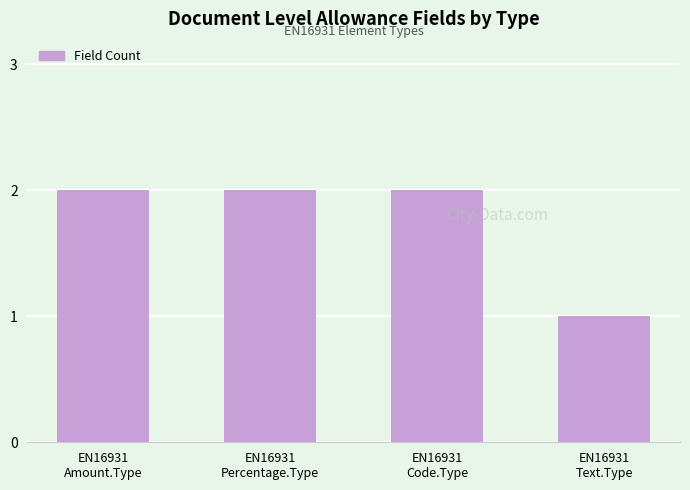

Reading left to right, what are all the values shown in this chart?

2	2	2	1